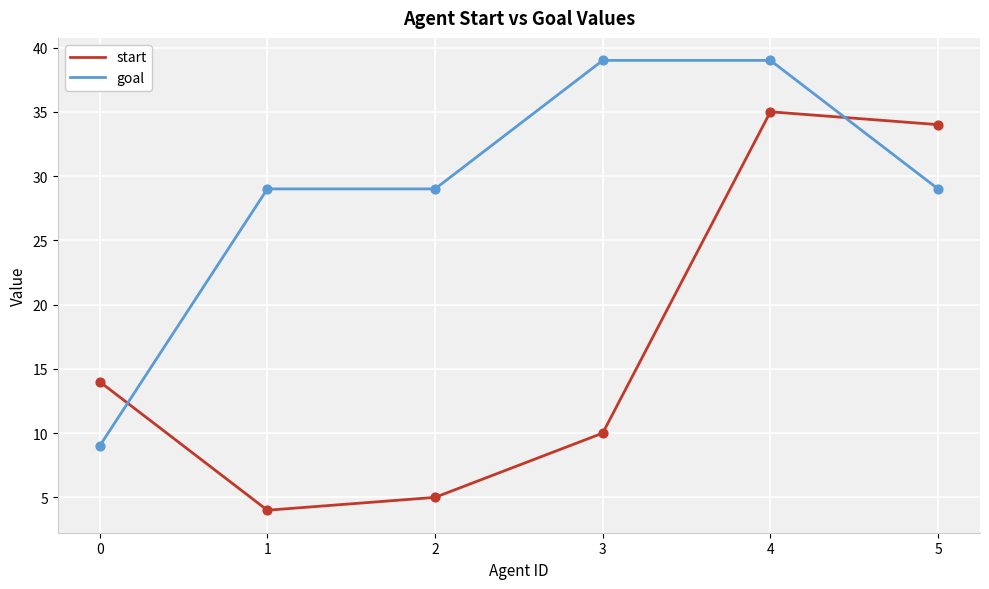

At how many categories does at least one series exceed 32?

3